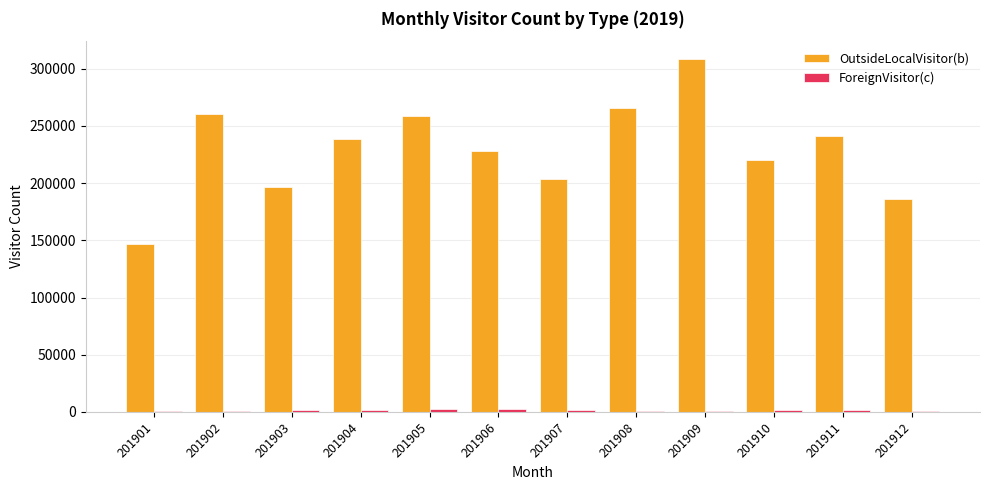

Which category has the lowest value in the OutsideLocalVisitor(b) series?

201901